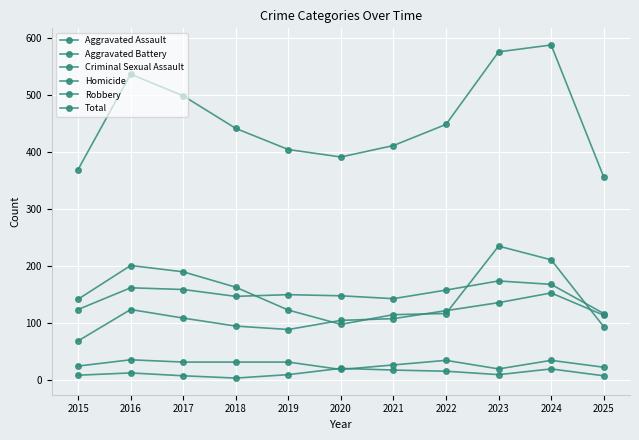

True or false: Total has more than 0 interior local peaks.

True